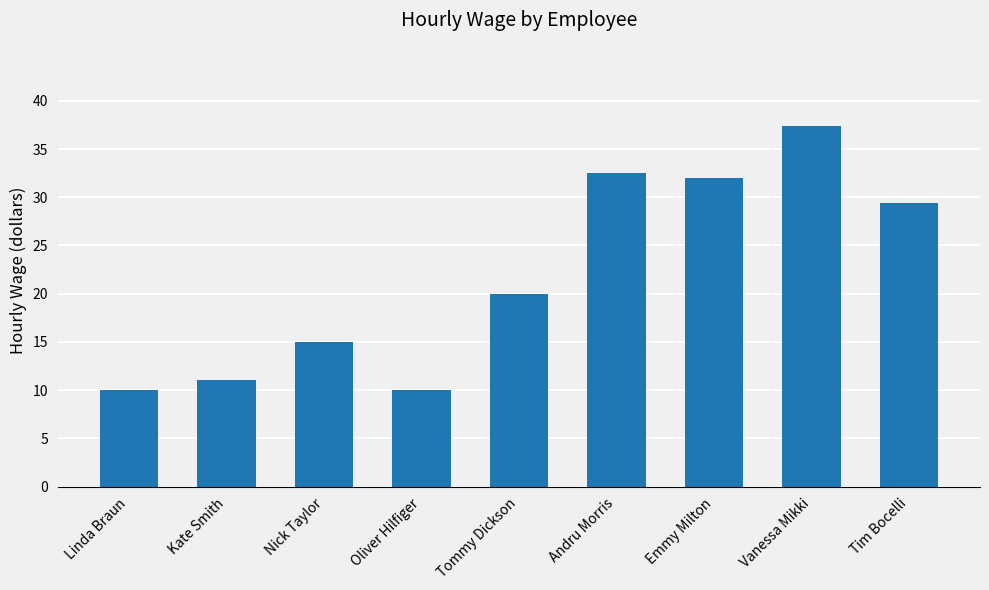

How many data points does each series have?

9